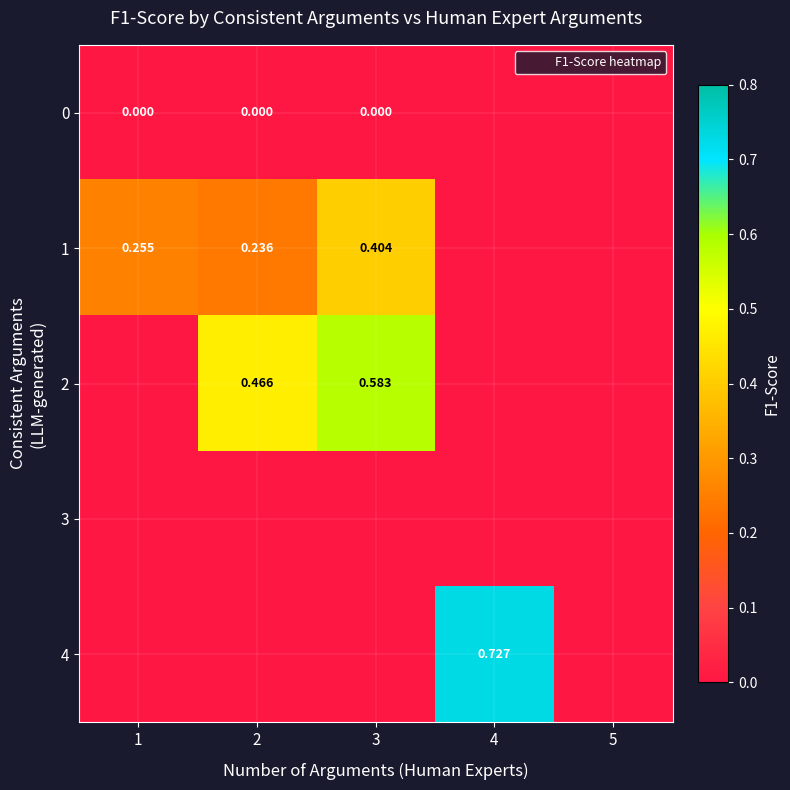

What is the spread (max minus min) of values at 1?

0.3